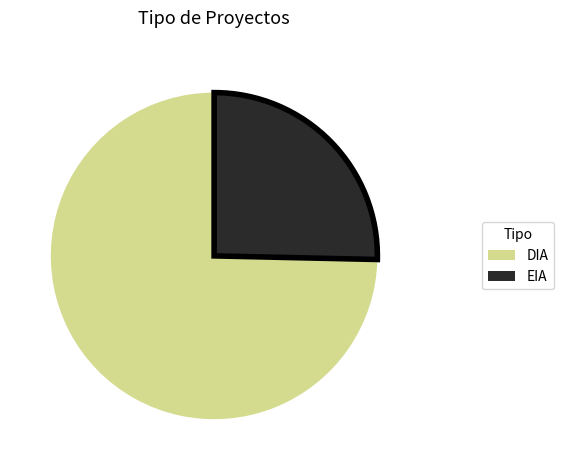

Is there a majority slice in this chart?

Yes